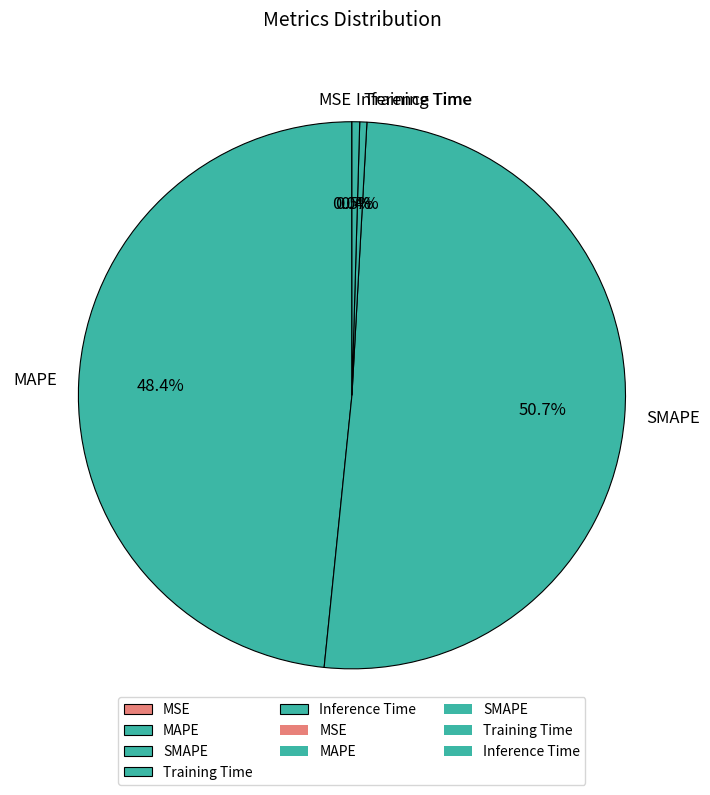

Which slice is the largest?

SMAPE